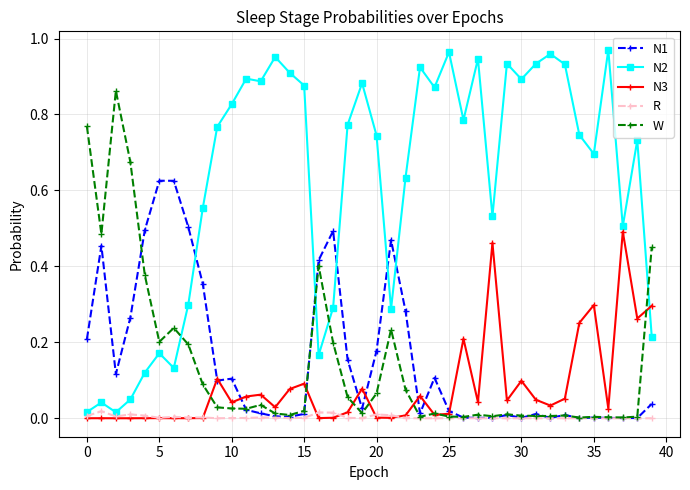

List the series in order of their peak value, highest first.

N2, W, N1, N3, R